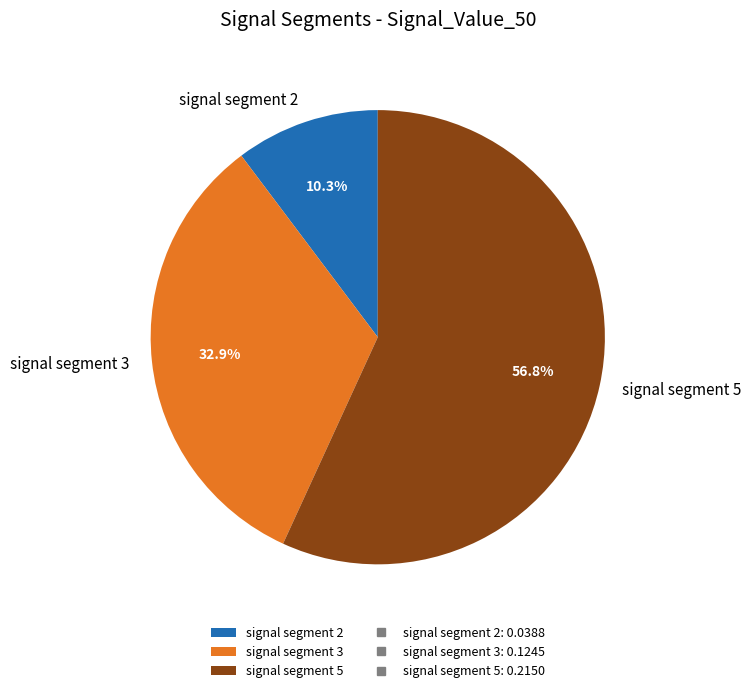

Which category has the biggest portion of the pie?

signal segment 5